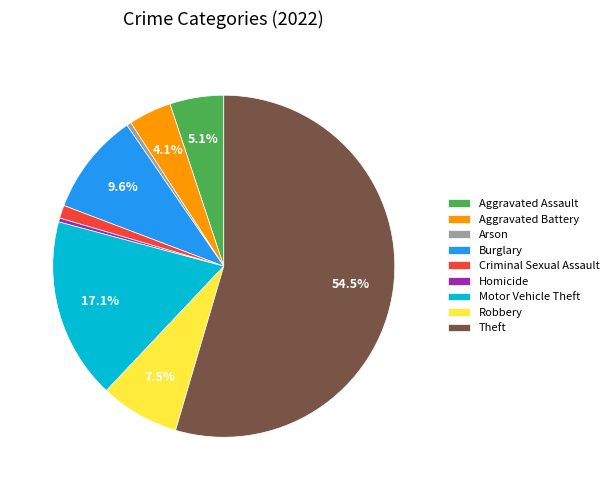

To the nearest percent, what is the difference between the Burglary and Criminal Sexual Assault slice percentages?

8%